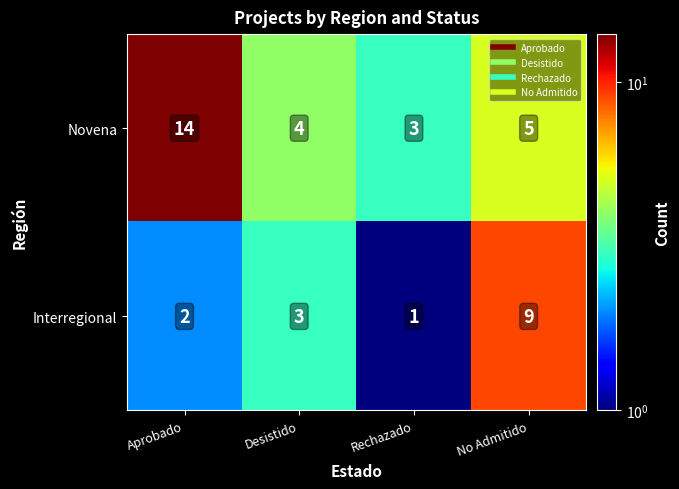

True or false: Novena has a value of 7 at Desistido.

False